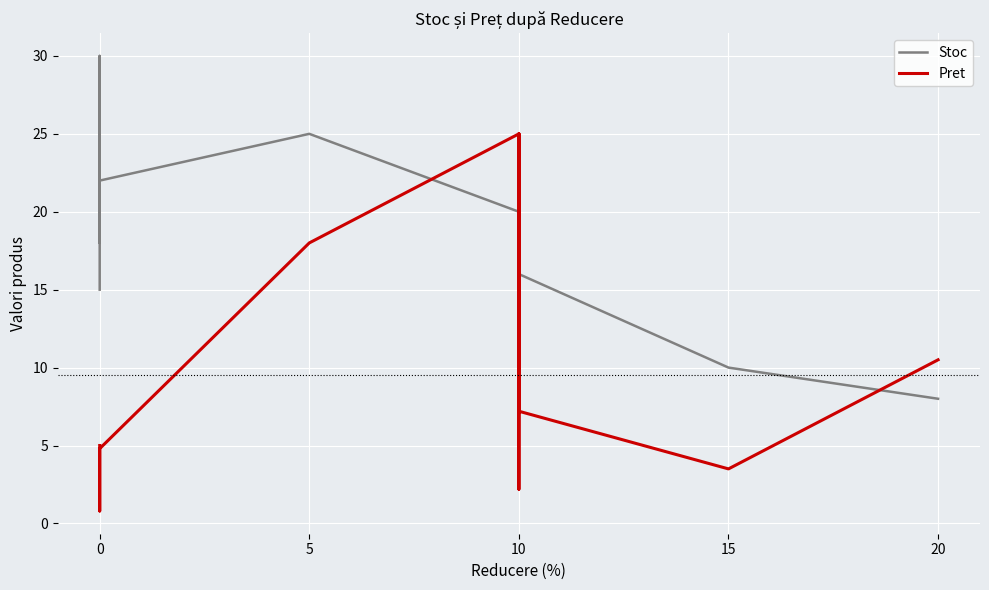

How many distinct data groups are displayed?

2